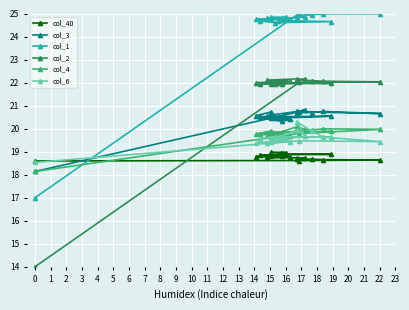

What position from the right is 19?

1